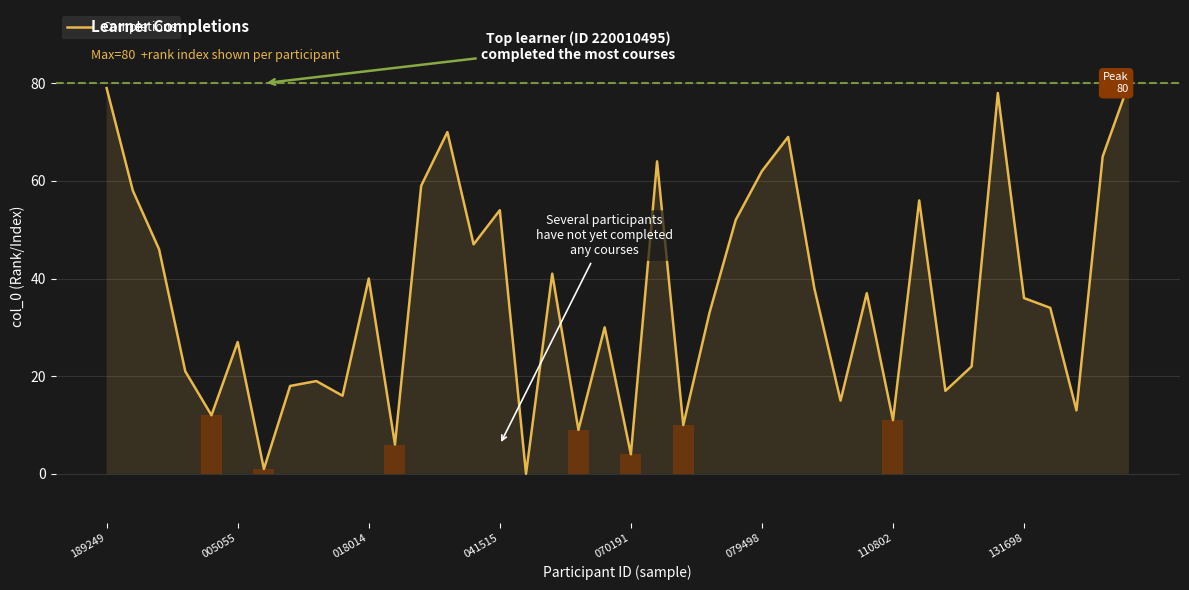

What is the label of the 5th bar from the left?

070191